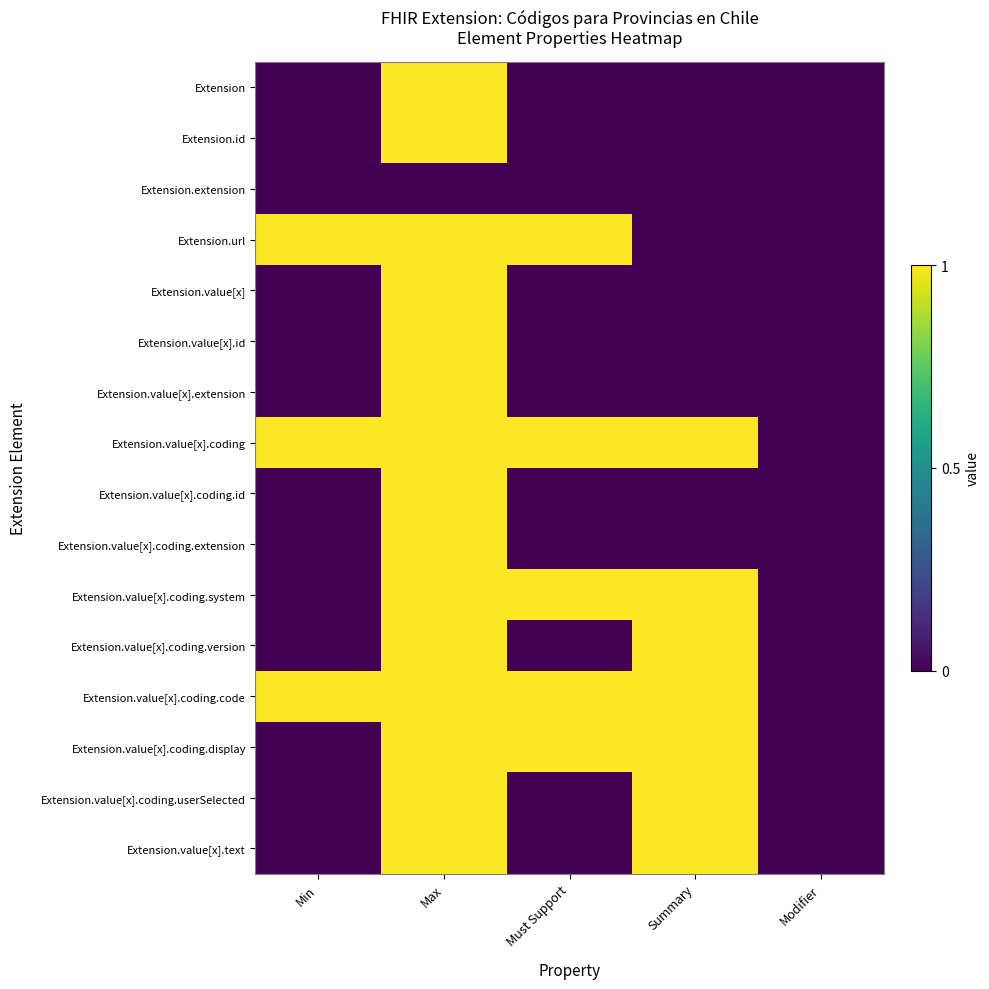

At which category is the sum across all series the highest?

Max